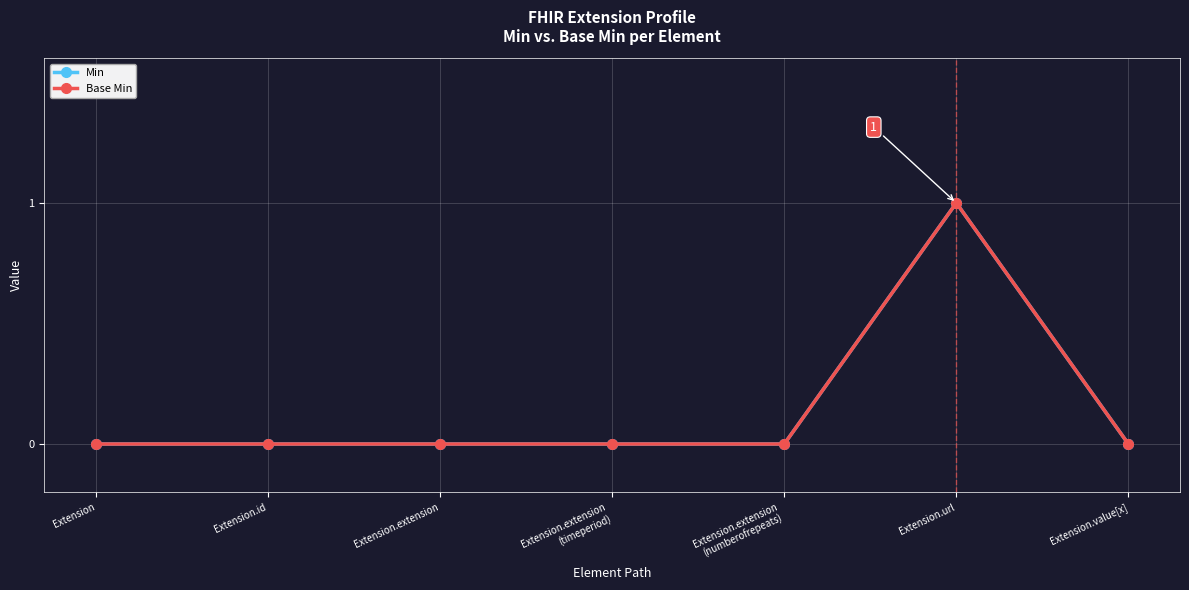

True or false: Min and Base Min intersect in this chart.

False